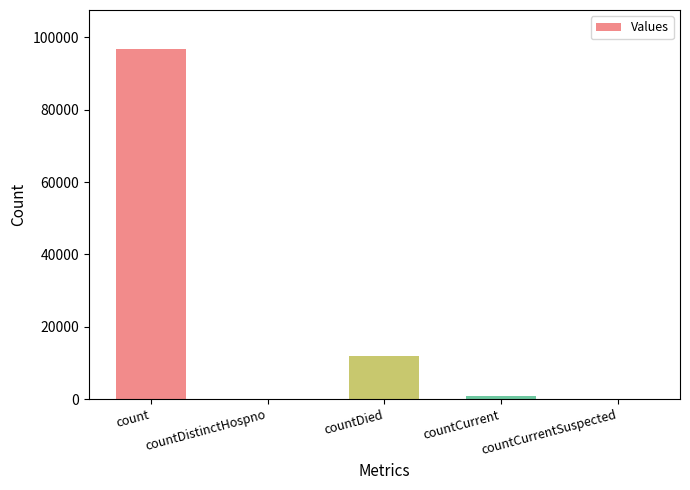

How many categories are shown in the chart?

5